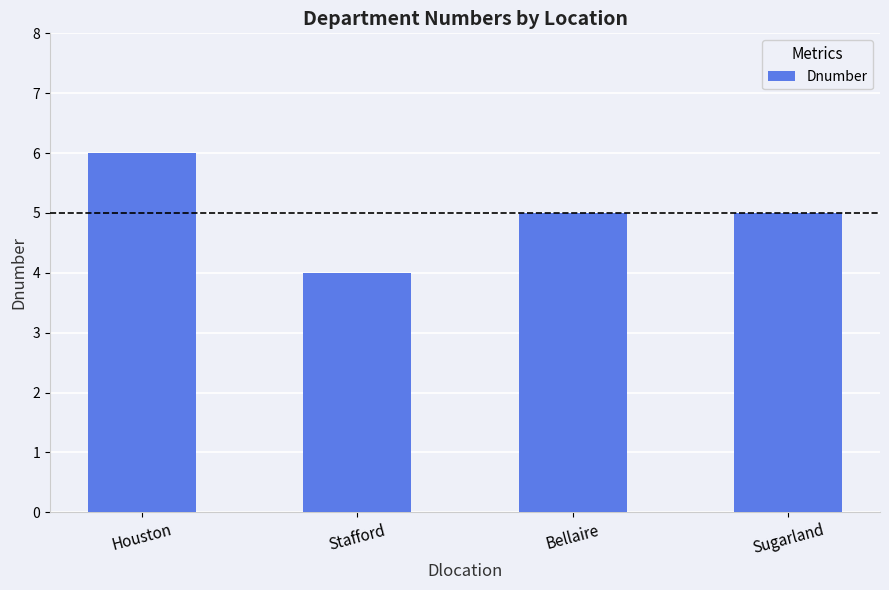

Which has a higher value, Stafford or Houston?

Houston